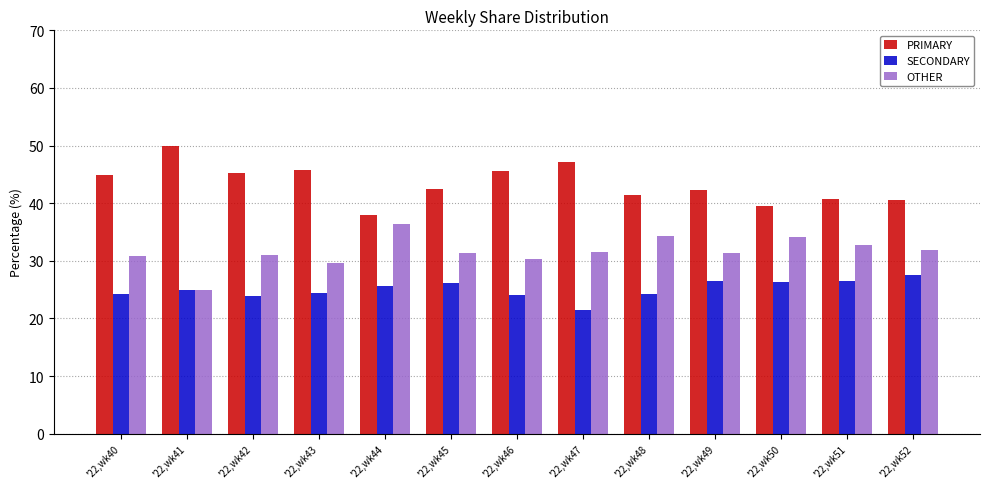

Count the number of categories in the chart.

13